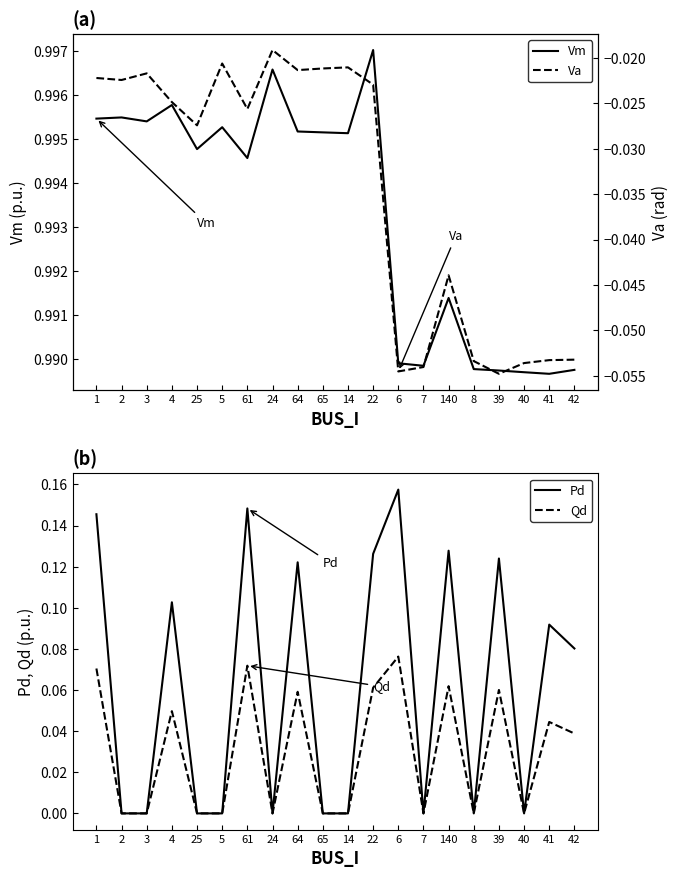

Reading right to left, what are all the values shown in this chart?

Vm: 42=1.0	41=1.0	40=1.0	39=1.0	8=1.0	140=1.0	7=1.0	6=1.0	22=1.0	14=1.0	65=1.0	64=1.0	24=1.0	61=1.0	5=1.0	25=1.0	4=1.0	3=1.0	2=1.0	1=1.0
Pd: 42=0.1	41=0.1	40=0.0	39=0.1	8=0.0	140=0.1	7=0.0	6=0.2	22=0.1	14=0.0	65=0.0	64=0.1	24=0.0	61=0.1	5=0.0	25=0.0	4=0.1	3=0.0	2=0.0	1=0.1
Qd: 42=0.0	41=0.0	40=0.0	39=0.1	8=0.0	140=0.1	7=0.0	6=0.1	22=0.1	14=0.0	65=0.0	64=0.1	24=0.0	61=0.1	5=0.0	25=0.0	4=0.0	3=0.0	2=0.0	1=0.1
Va: 42=-0.1	41=-0.1	40=-0.1	39=-0.1	8=-0.1	140=-0.0	7=-0.1	6=-0.1	22=-0.0	14=-0.0	65=-0.0	64=-0.0	24=-0.0	61=-0.0	5=-0.0	25=-0.0	4=-0.0	3=-0.0	2=-0.0	1=-0.0